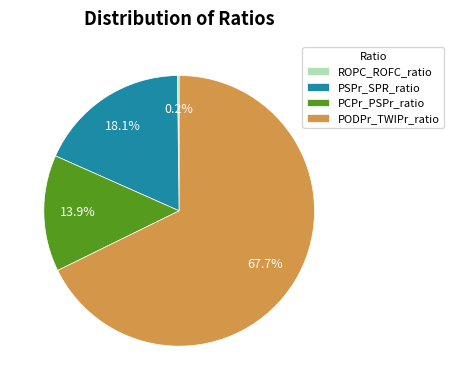

The PODPr_TWIPr_ratio slice represents 56% of the pie. True or false?

False